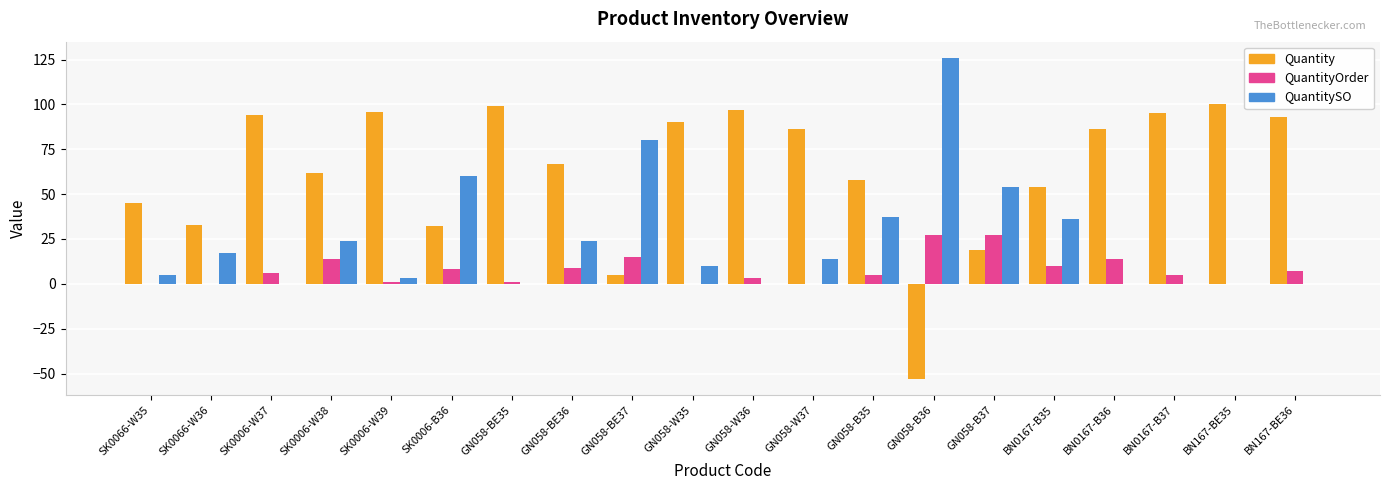

Is the value of QuantitySO at GN058-B35 greater than the value of Quantity at SK0006-W37?

No